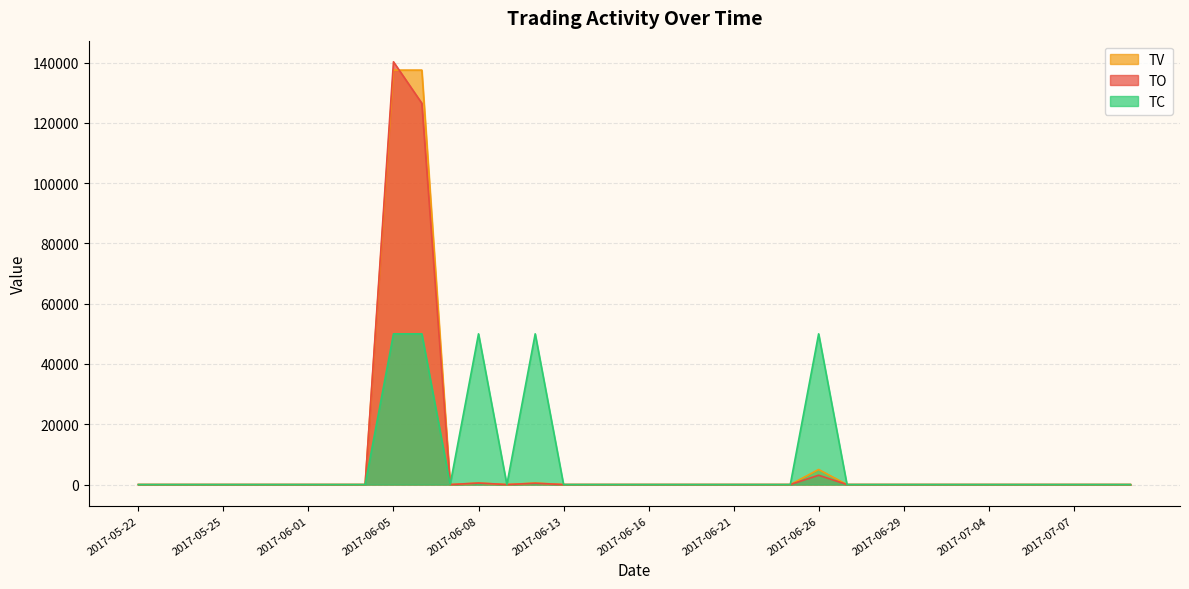

List the series in order of their overall mean, highest first.

TV, TO, TC